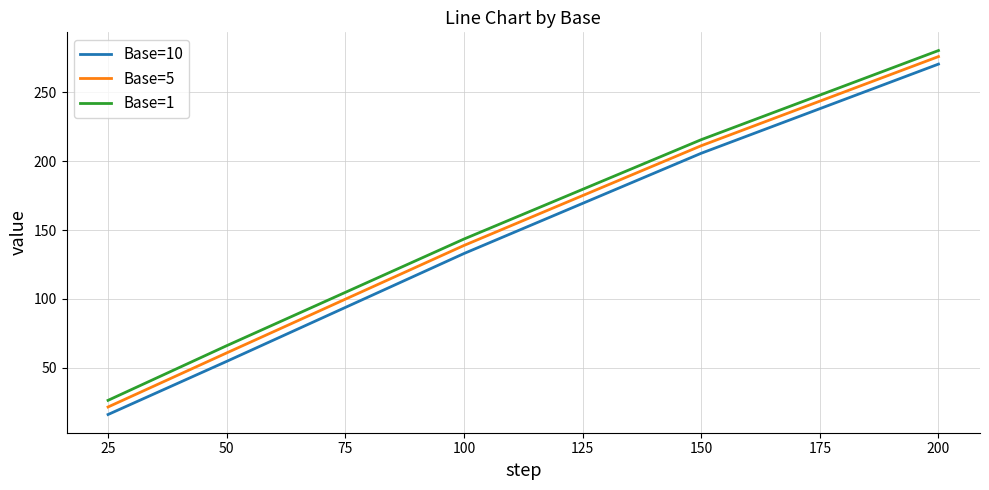

List the labels in order of Base=5 value, smallest first.

25, 50, 100, 150, 200